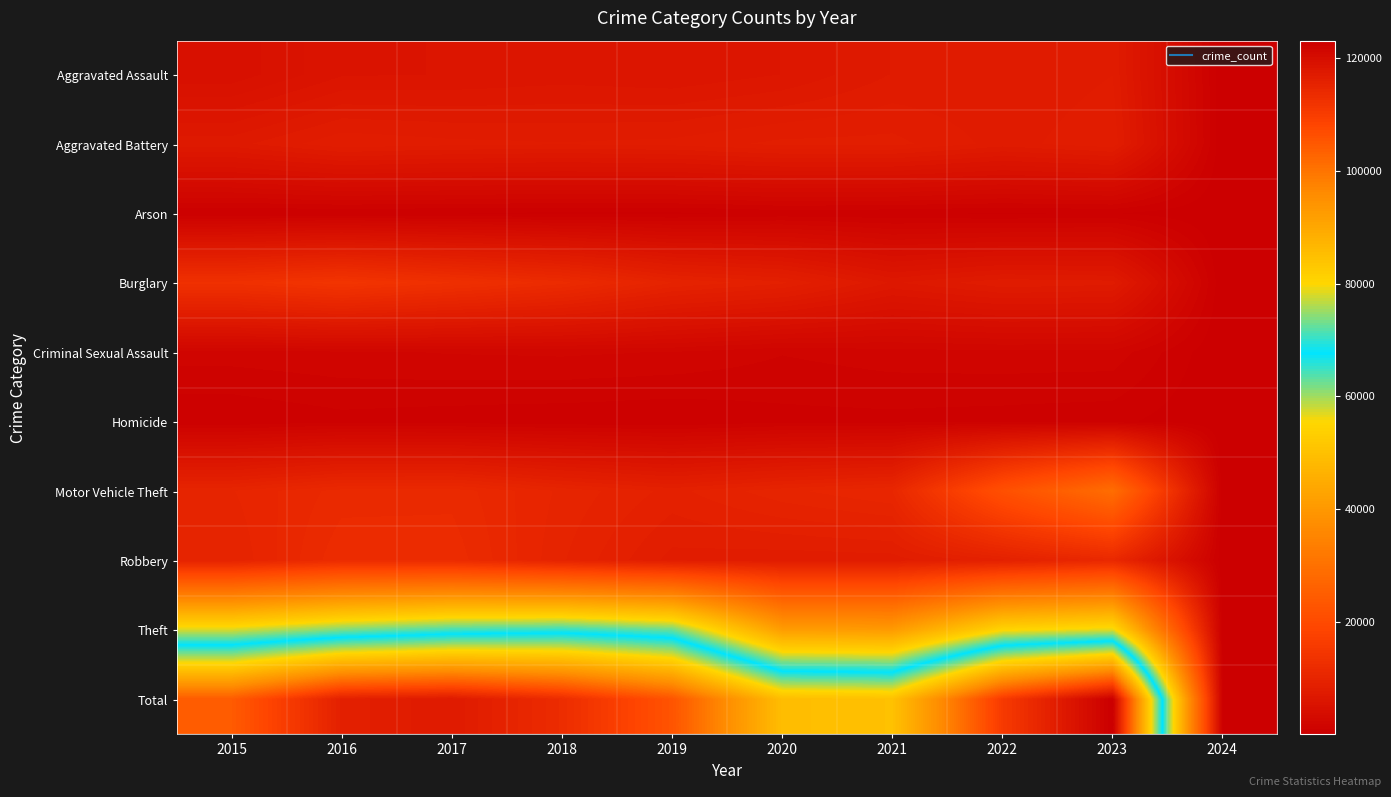

How many series are shown in this chart?

10